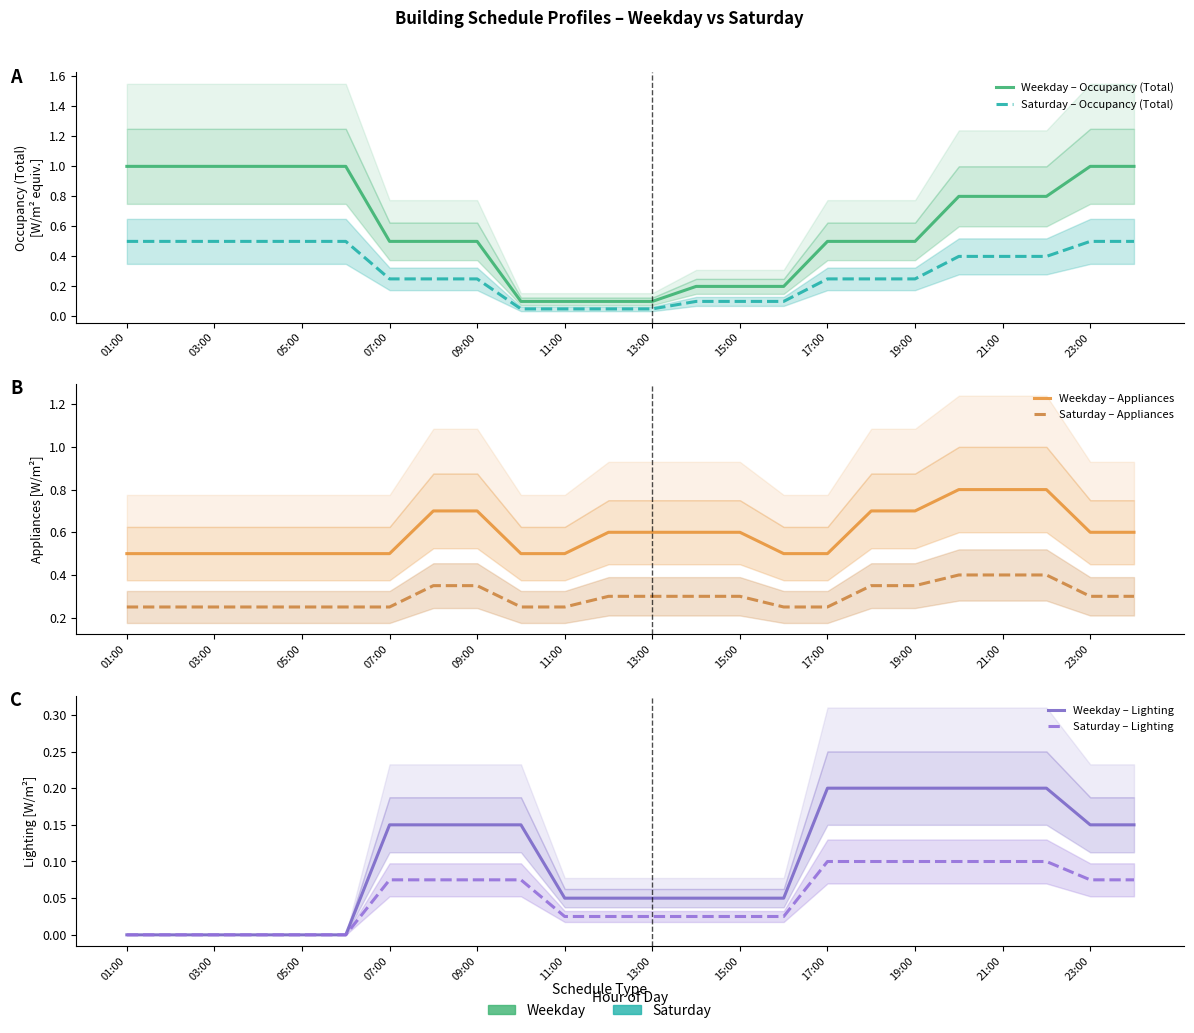

What is the value of the Weekday – Appliances point at the 4th from the left?

0.5